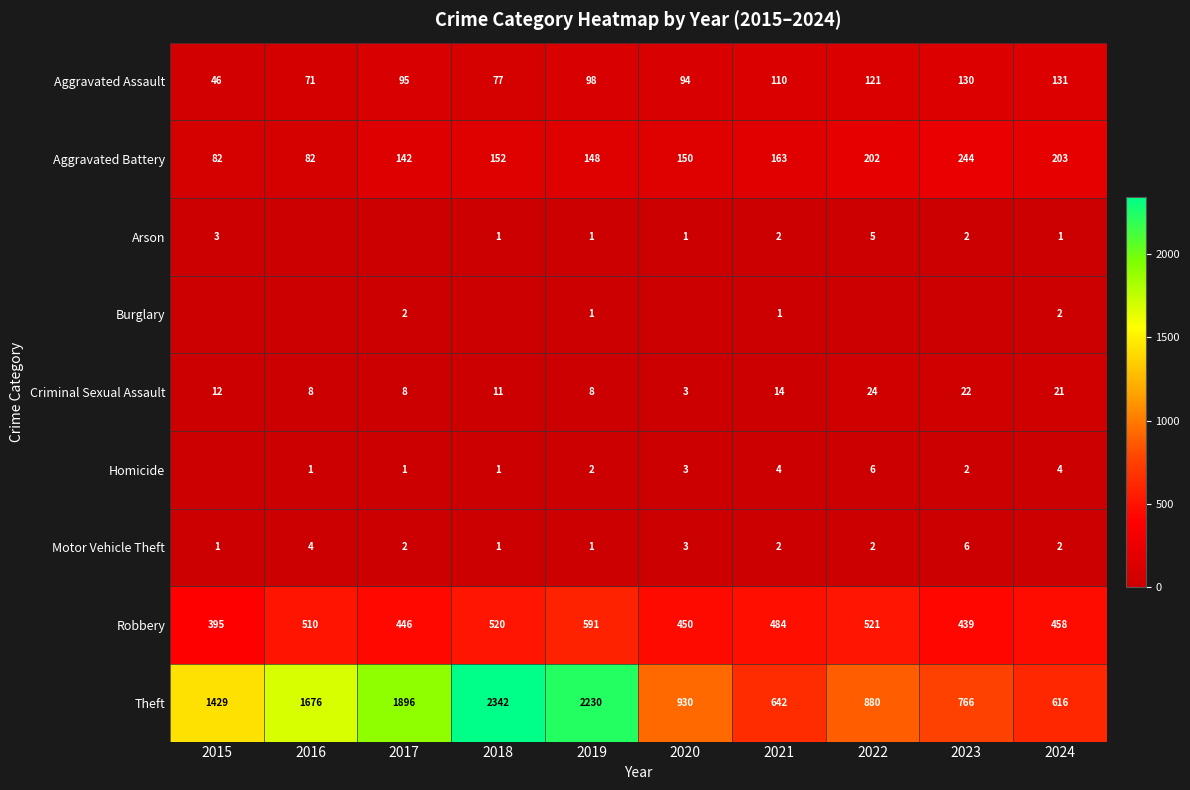

Which label corresponds to the smallest value in the chart?

2016